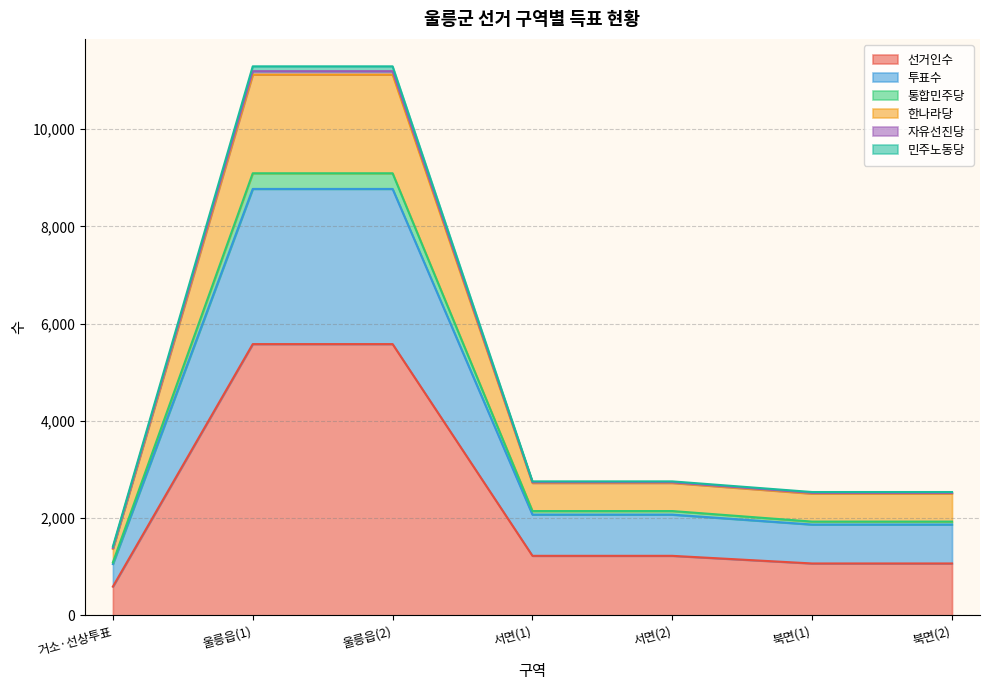

Rank the categories by 한나라당 value from lowest to highest.

거소·선상투표, 북면(1), 북면(2), 서면(1), 서면(2), 울릉읍(1), 울릉읍(2)